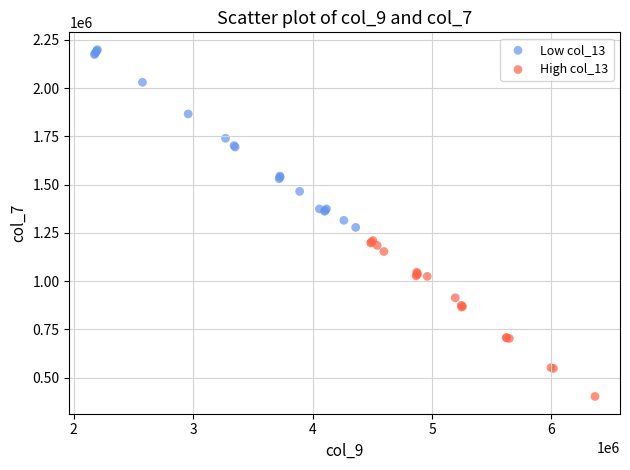

What are all the series names shown in the legend?

Low col_13, High col_13